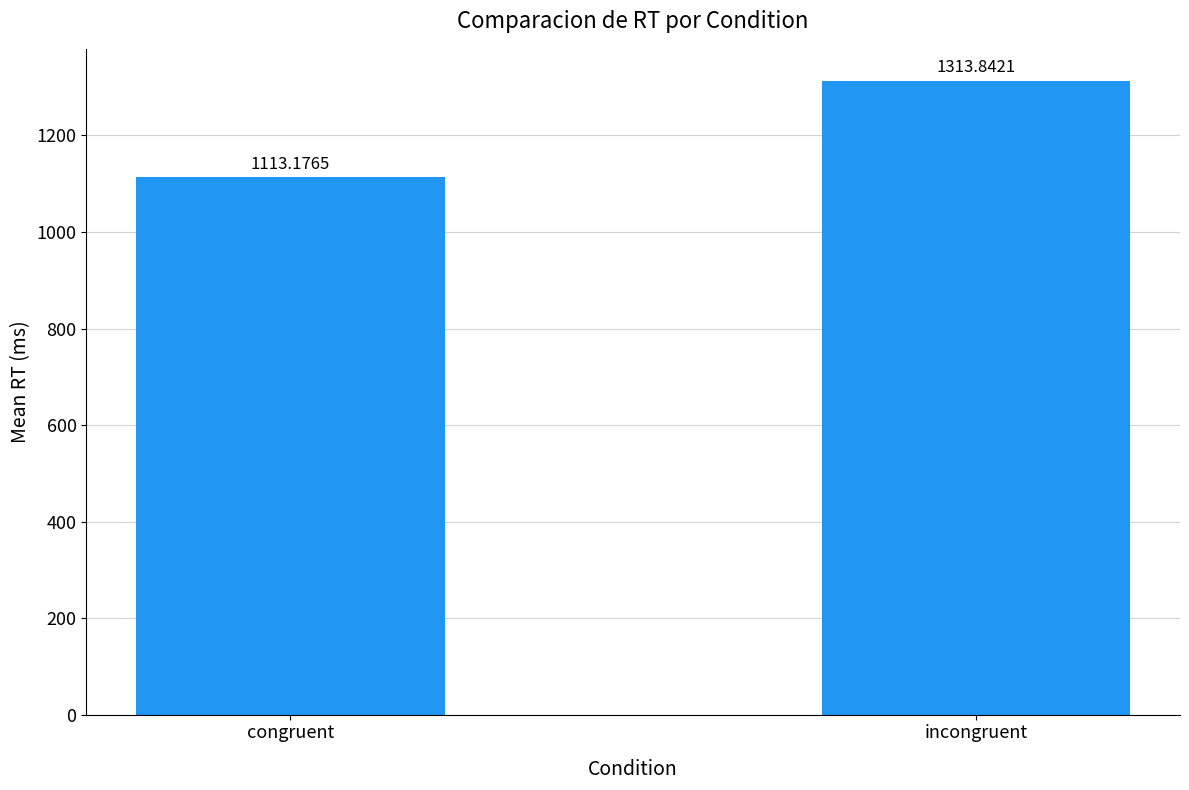

Count the number of categories in the chart.

2